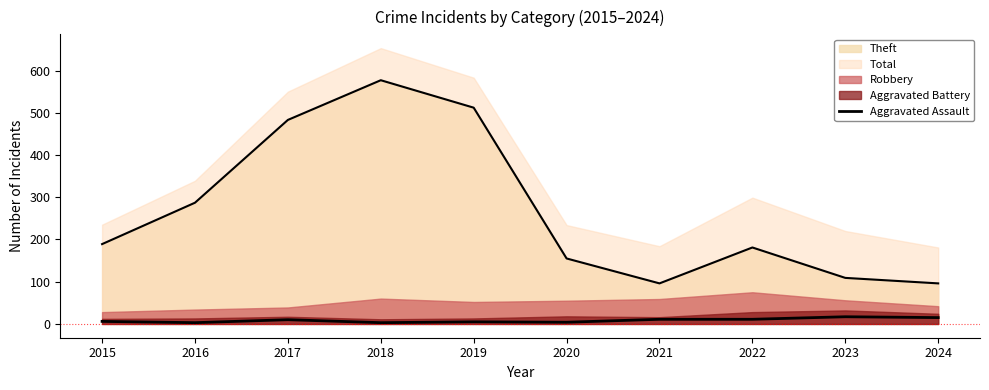

What is the change in value from 2018 to 2020?

+1